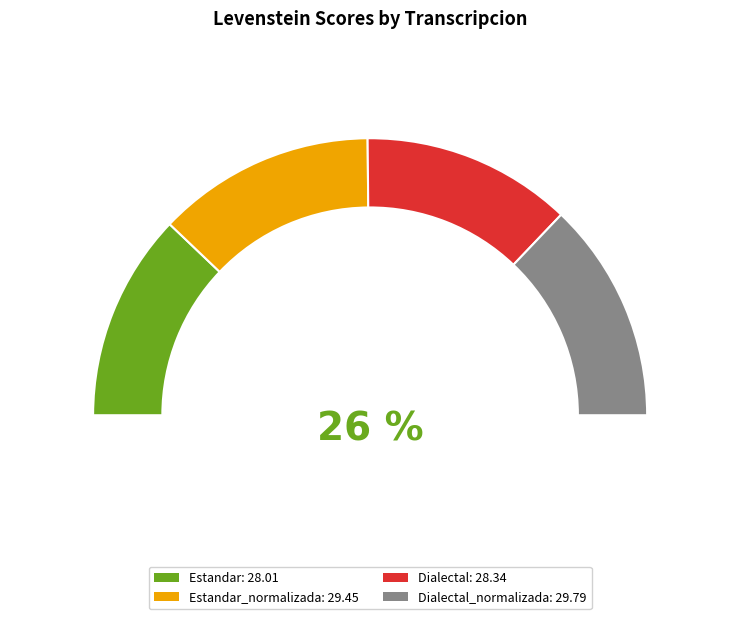

Does Dialectal_normalizada represent more than half of the total?

No